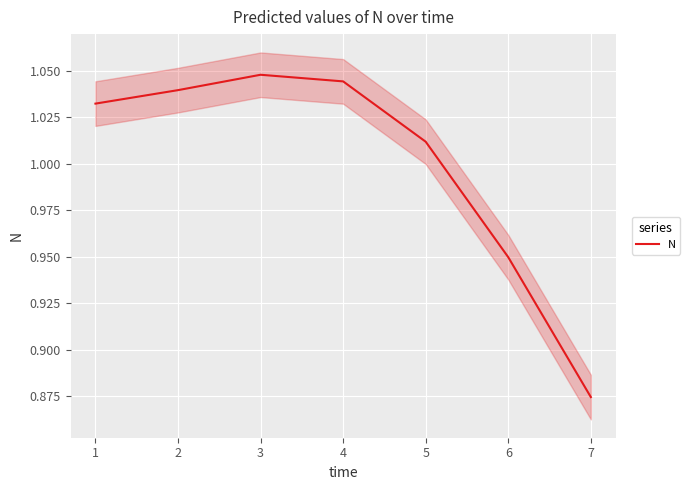

The value of N at 7 is 1.6. True or false?

False